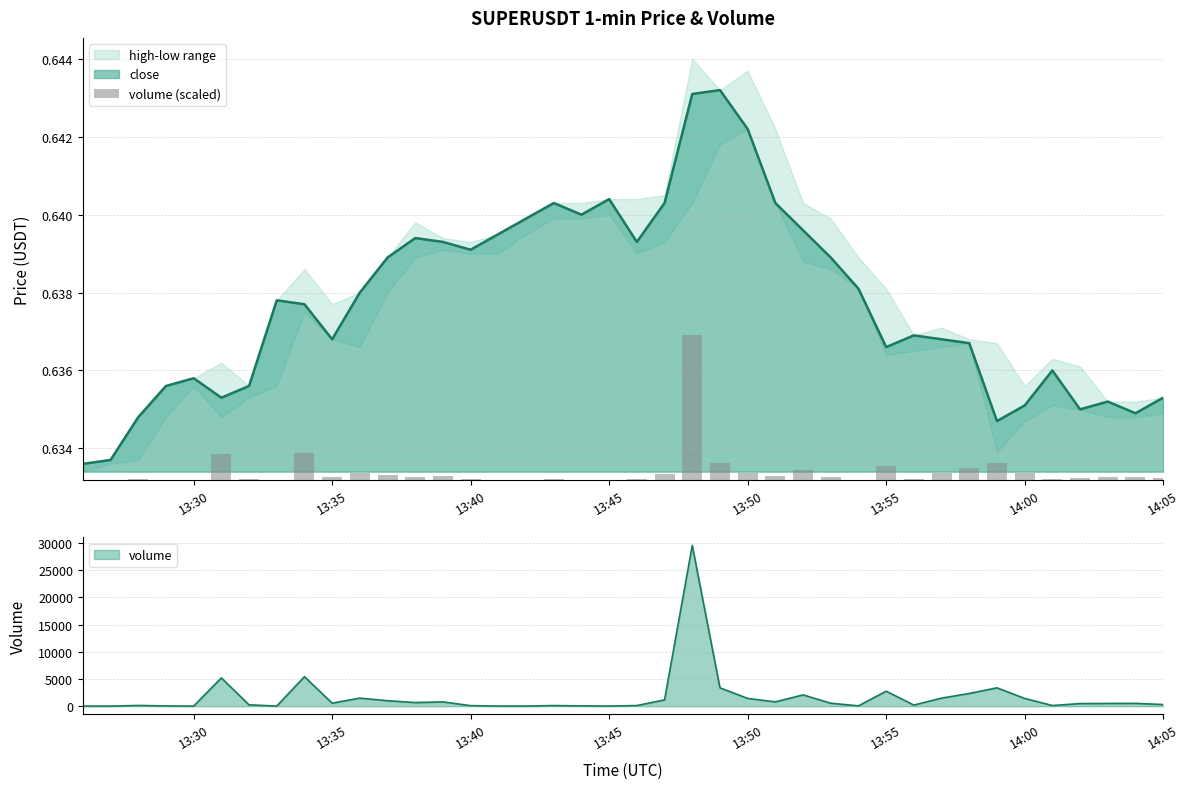

Are the bars horizontal?

No